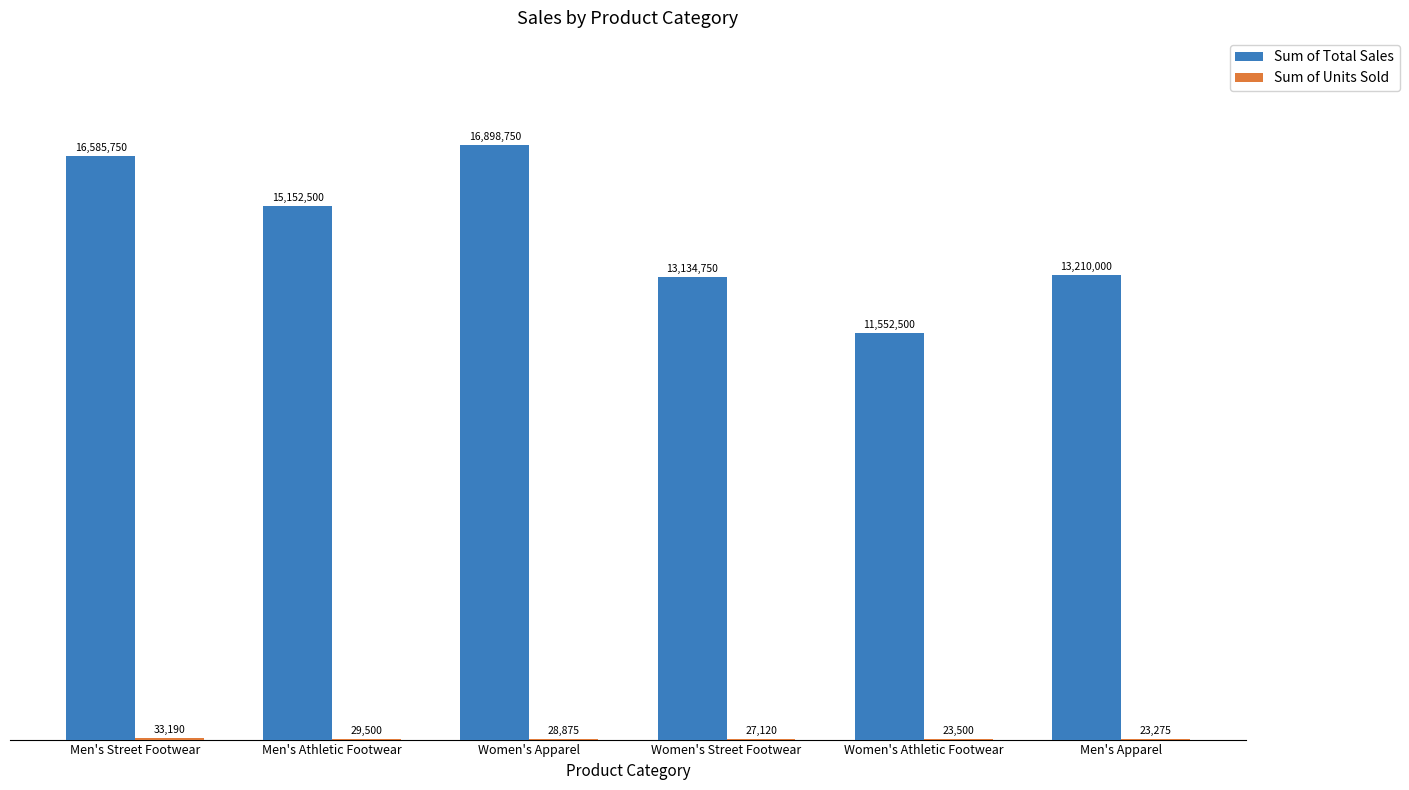

Does the chart contain stacked bars?

No